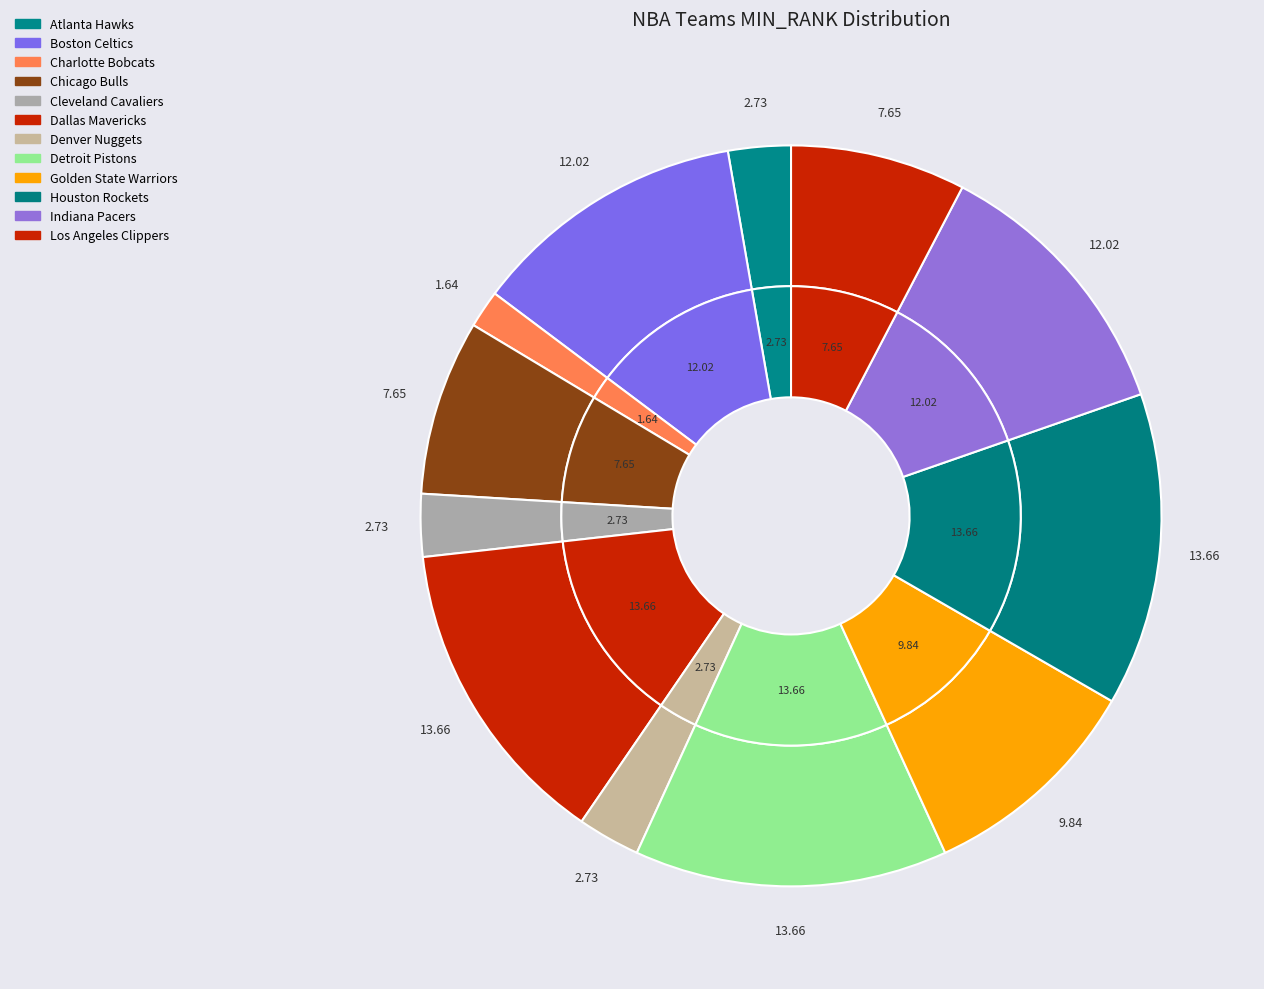

Which category has the smallest portion of the pie?

Charlotte Bobcats